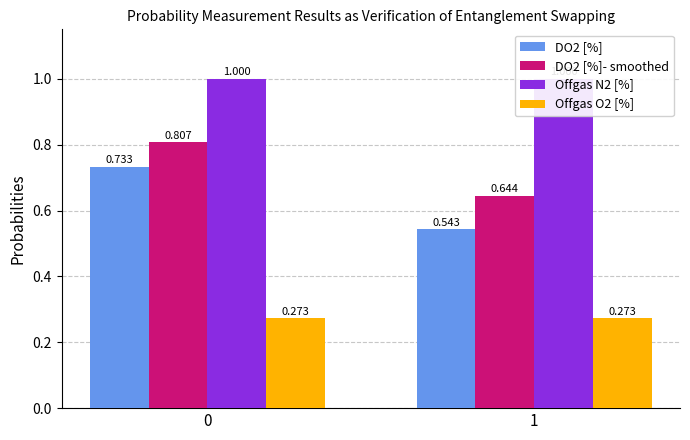

What is the difference between the highest and lowest values at 1?

0.7